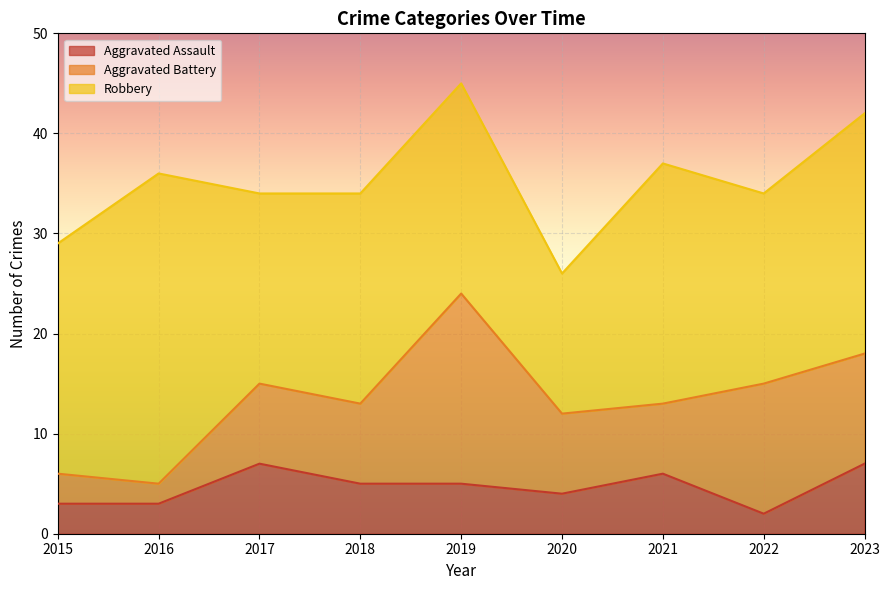

What is the maximum value shown in the chart?

31